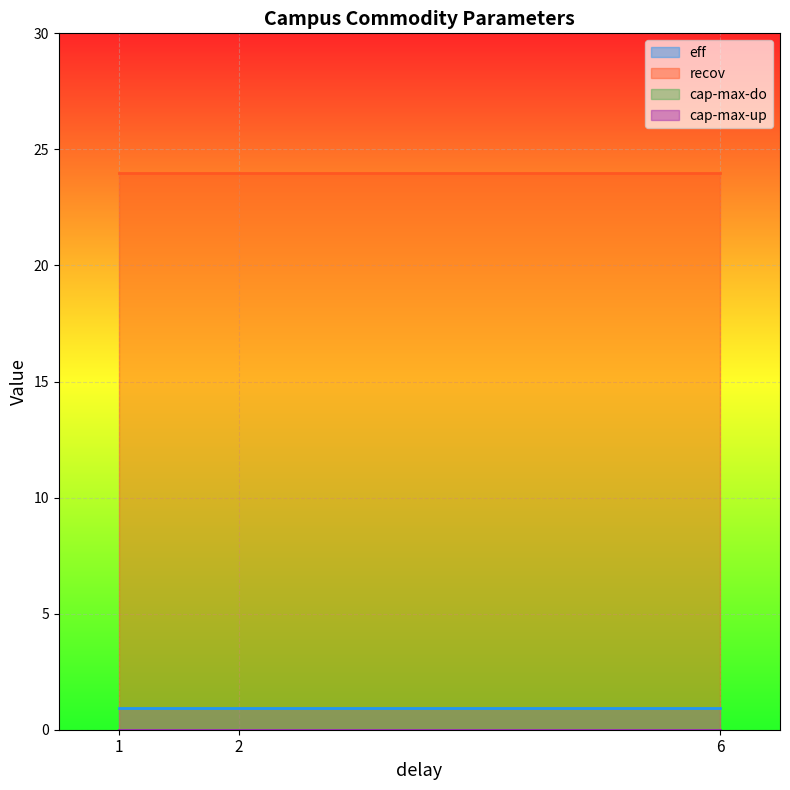

Is the value of cap-max-do at 6 greater than the value of eff at 1?

No